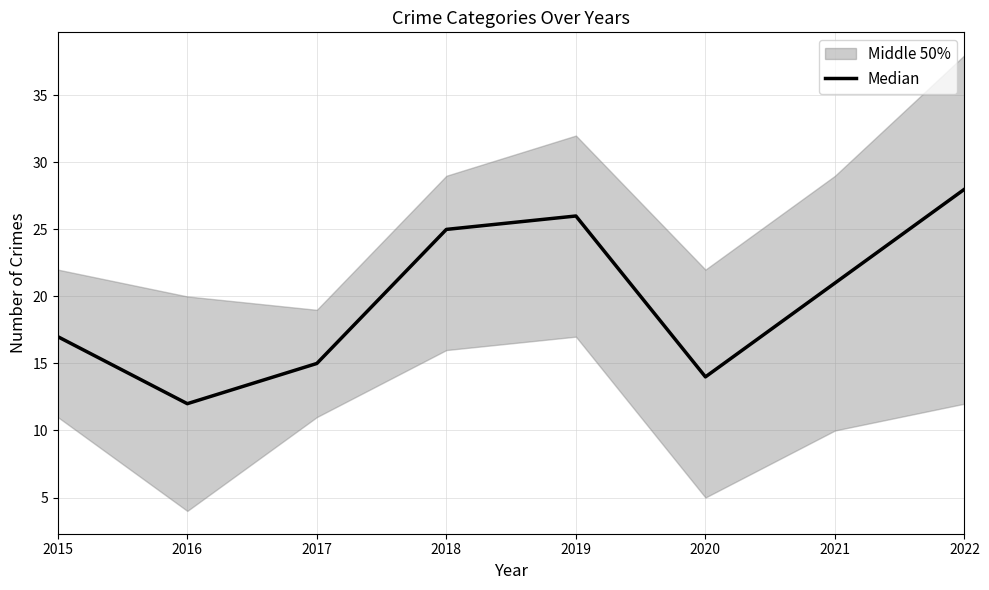

At which category does the data reach its first local valley?

2016